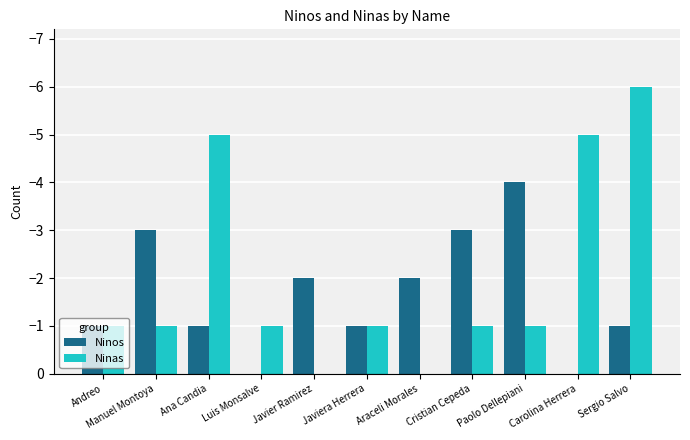

What is the sum of all Ninas values?

-22